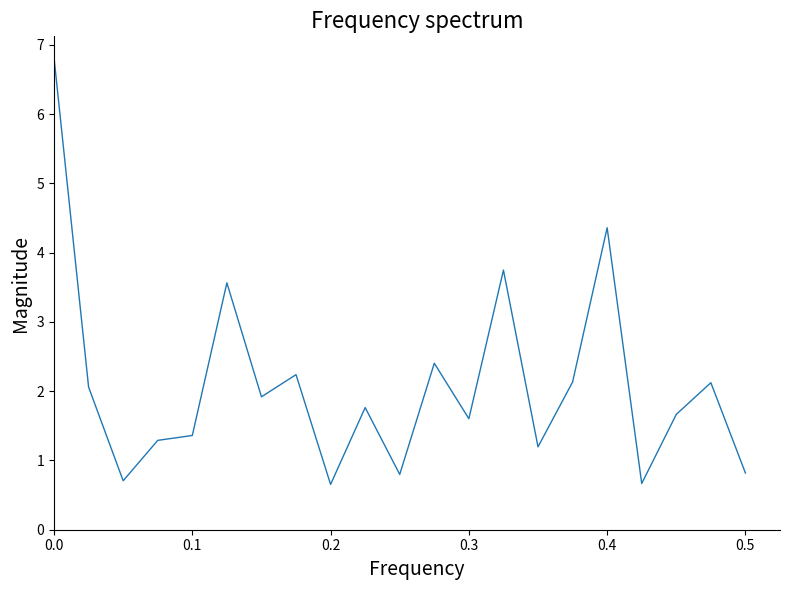

What is the smallest value displayed?

0.7